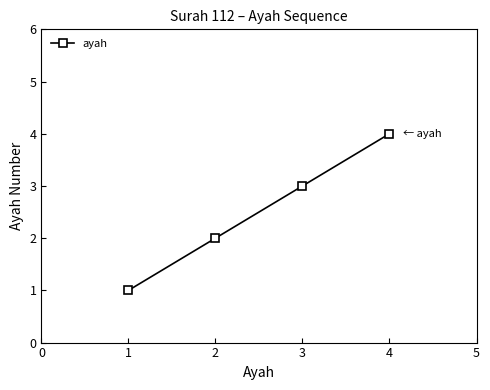

True or false: the data has more than 1 interior local peaks.

False